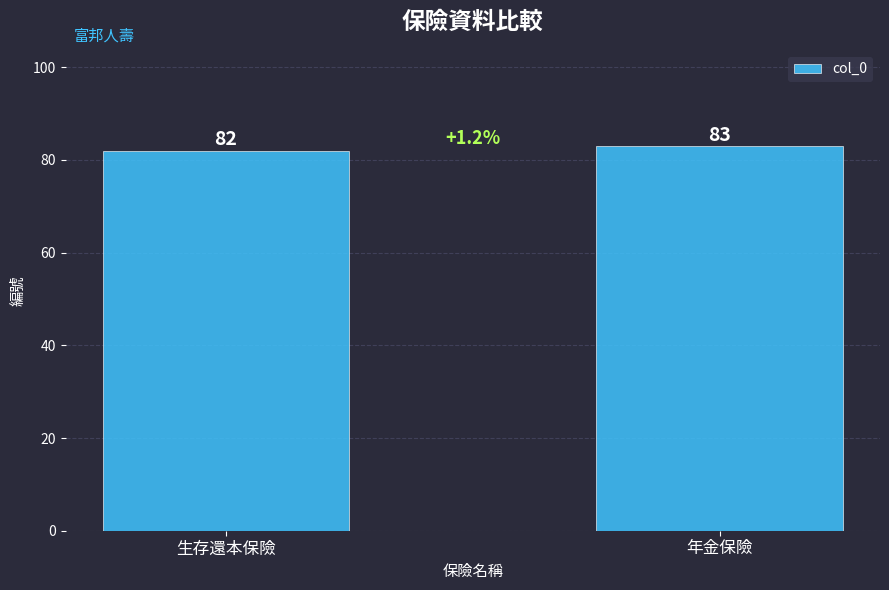

The value at 生存還本保險 is 33. True or false?

False